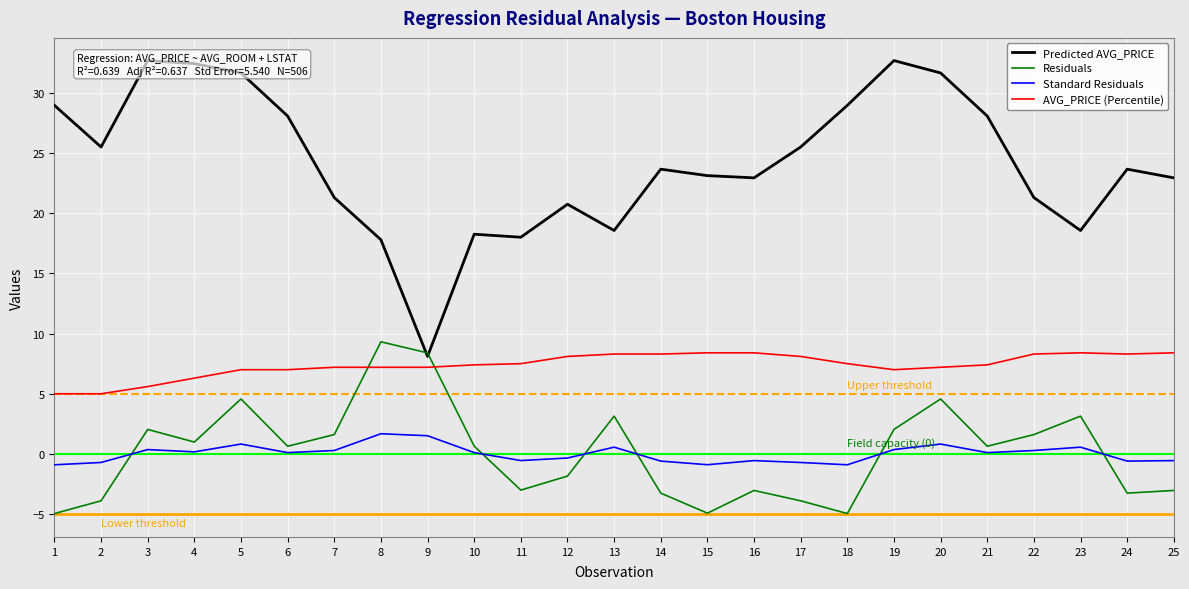

What is the total value across all series at 4?

39.9